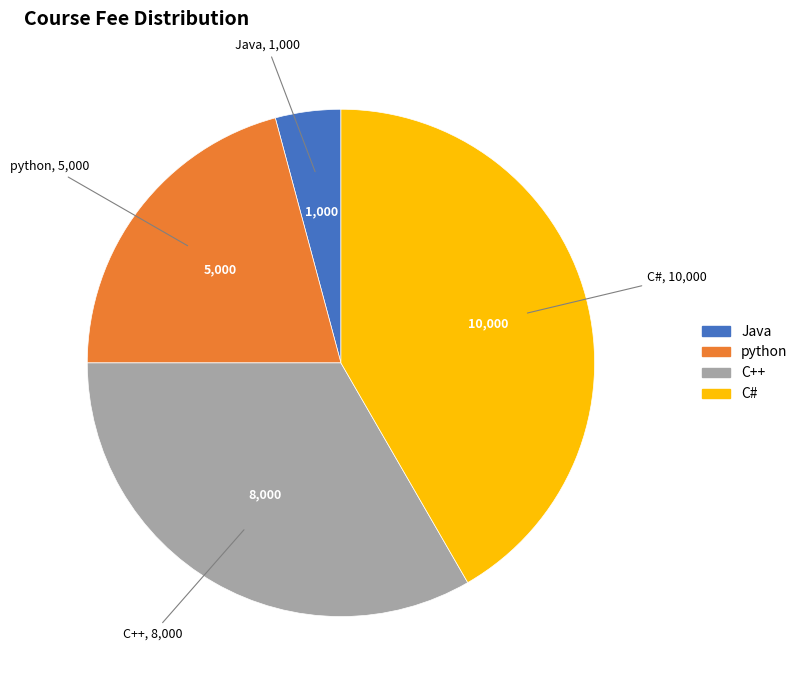

How many slices are in this pie chart?

4